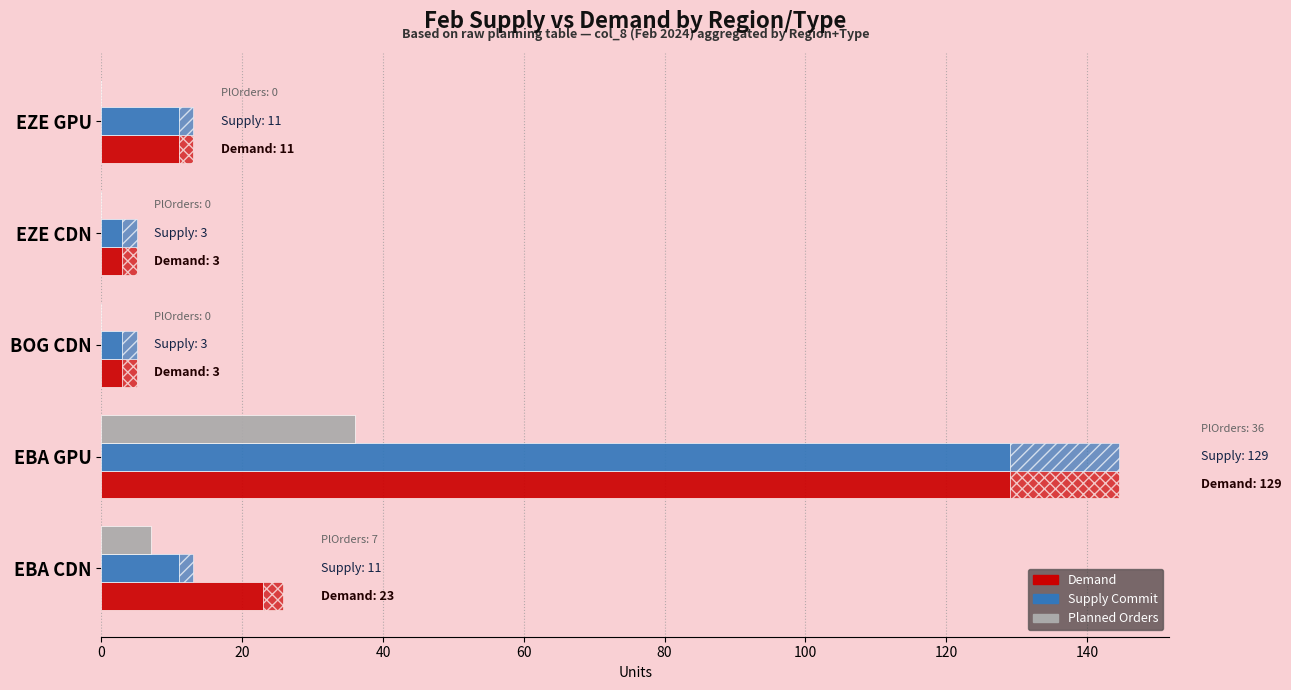

What is the difference between the maximum and minimum values in the Demand series?

126